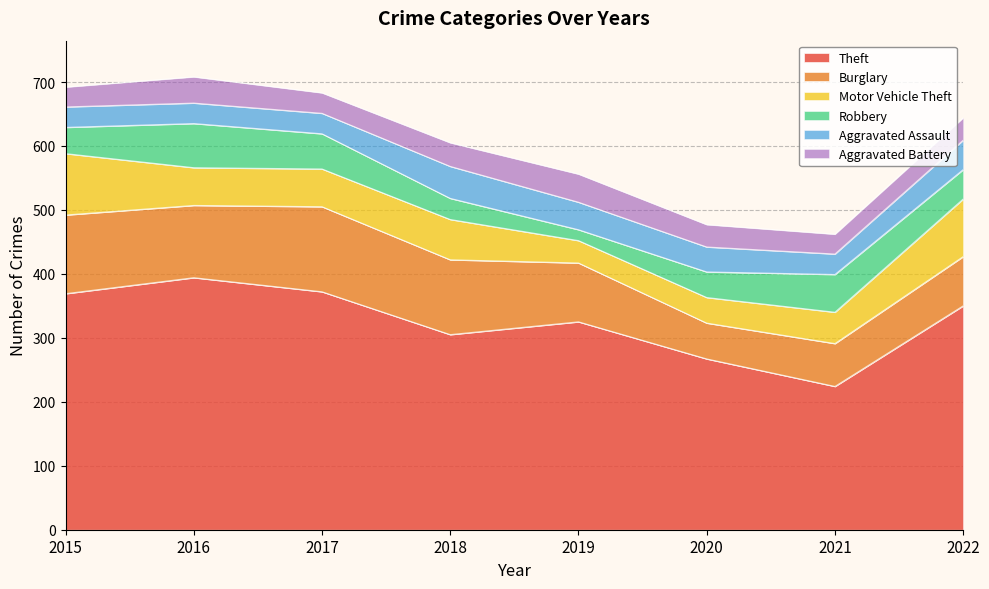

What is the value of the Theft point at the 8th from the left?

350